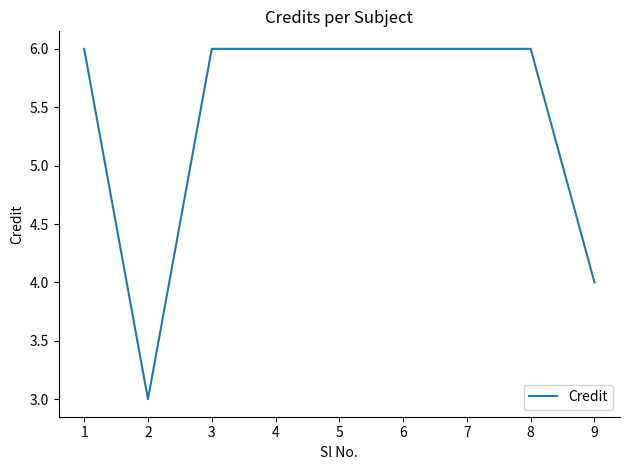

At which category does the data reach its first local valley?

2